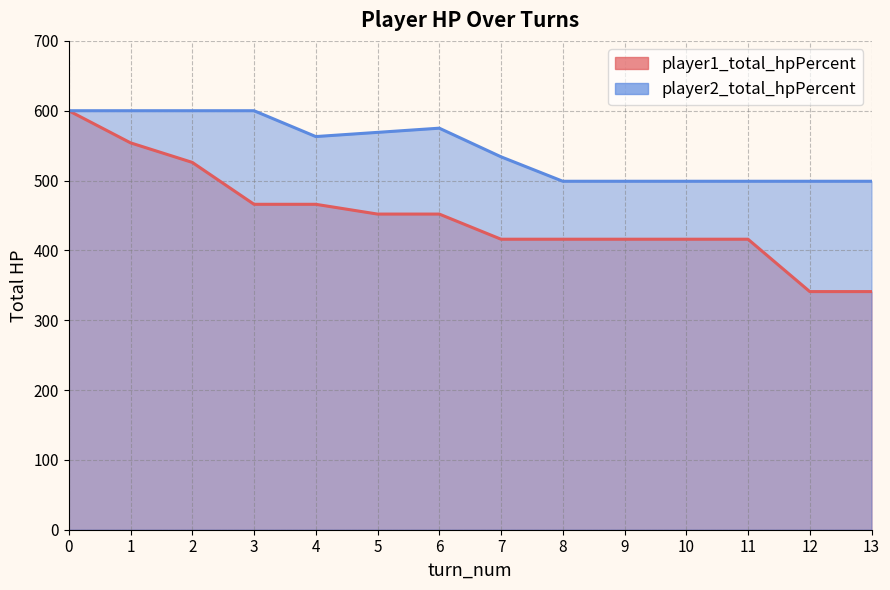

Reading left to right, transcribe all the data shown in this chart.

player1_total_hpPercent: 0=600	1=554	2=526	3=466	4=466	5=452	6=452	7=416	8=416	9=416	10=416	11=416	12=341	13=341
player2_total_hpPercent: 0=600	1=600	2=600	3=600	4=563	5=569	6=575	7=534	8=499	9=499	10=499	11=499	12=499	13=499